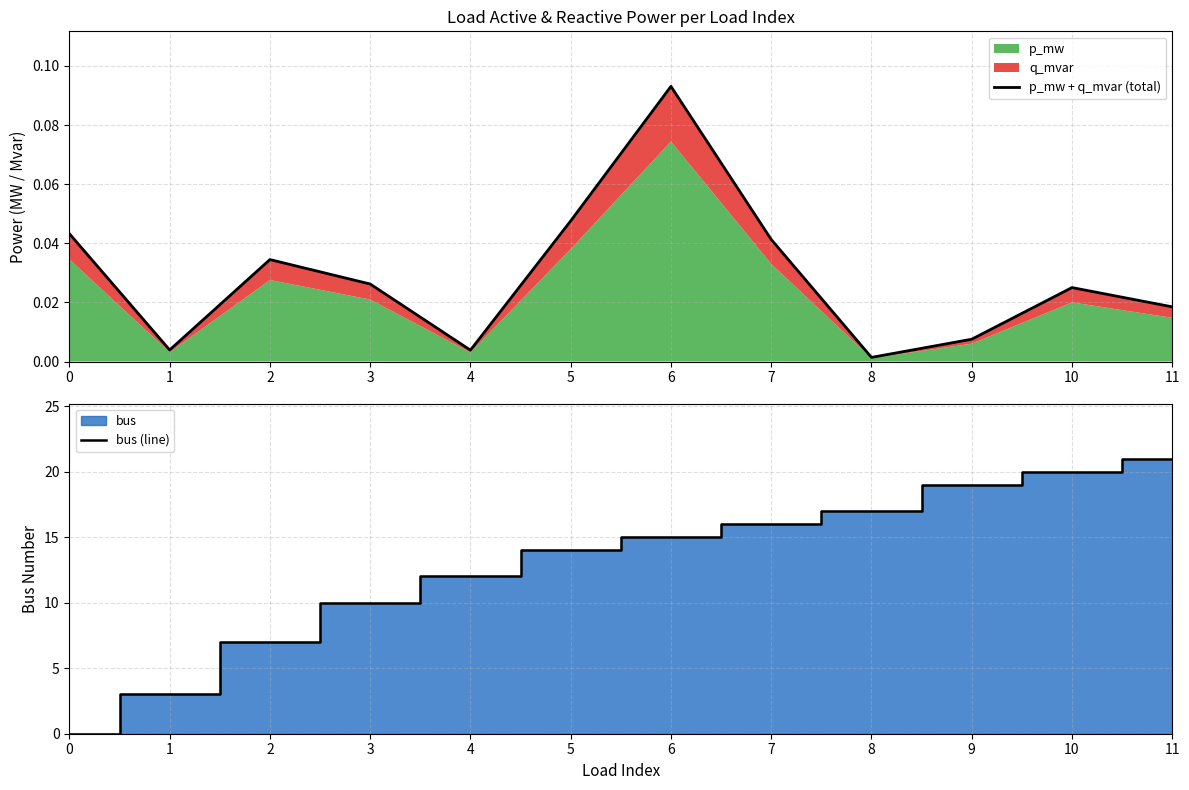

How many lines are shown in the chart?

2